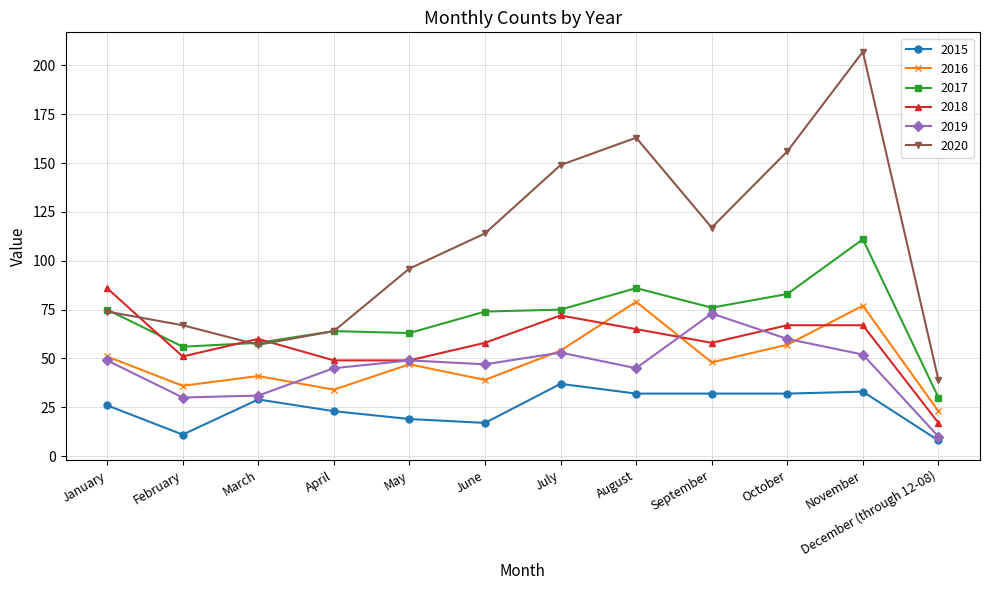

Does the chart have visible grid lines?

Yes